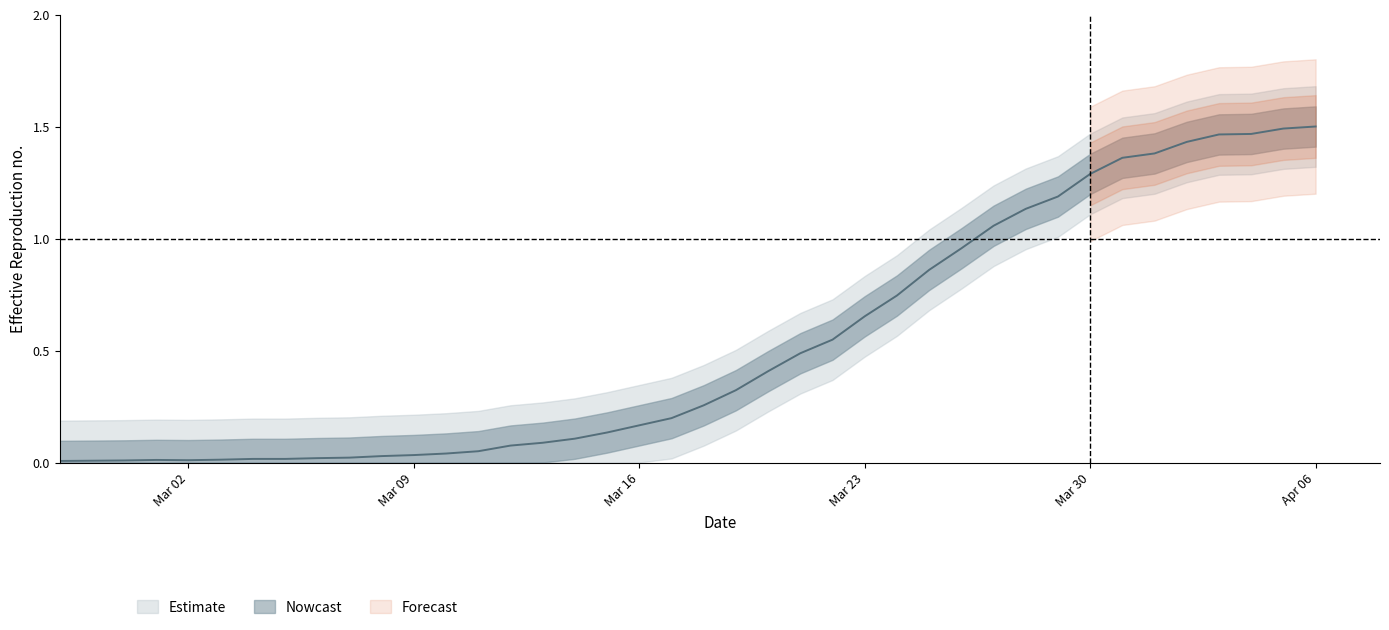

The value at Mar 02 is 0.0. True or false?

False